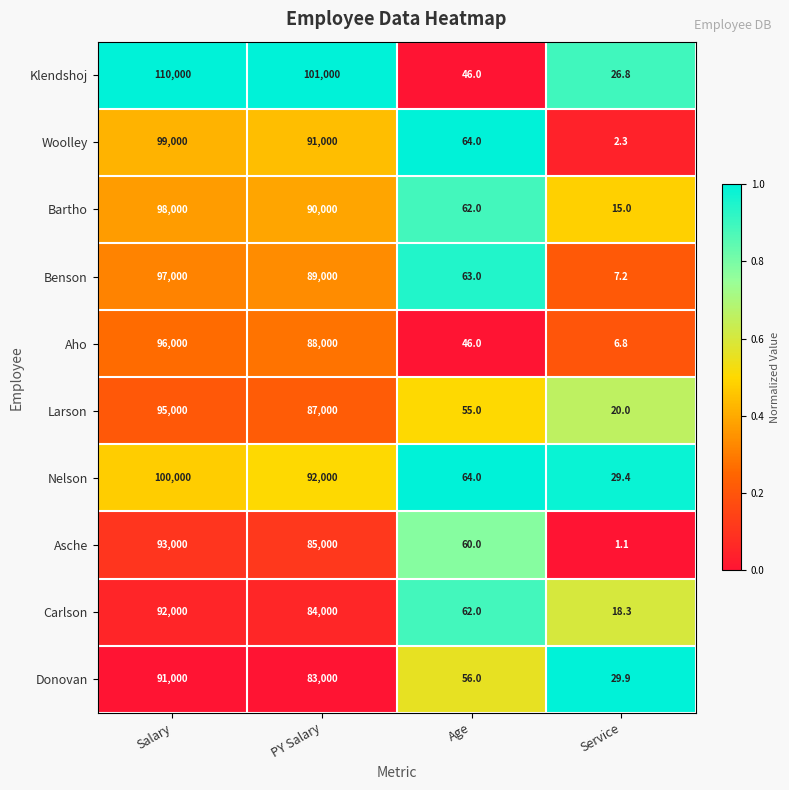

List the labels in order of Nelson value, largest first.

Salary, PY Salary, Age, Service